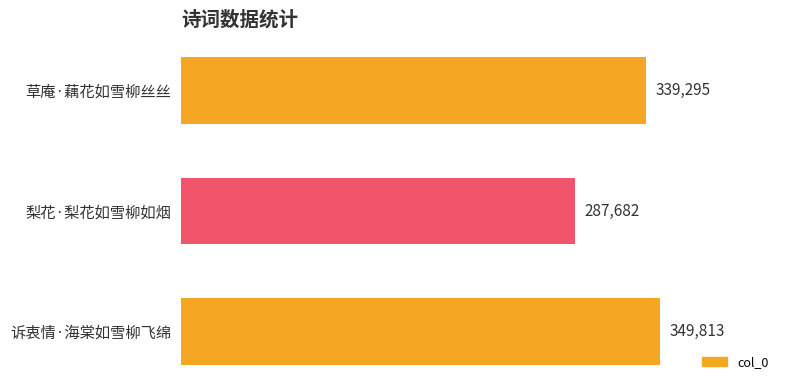

What position from the bottom is 草庵·藕花如雪柳丝丝?

3